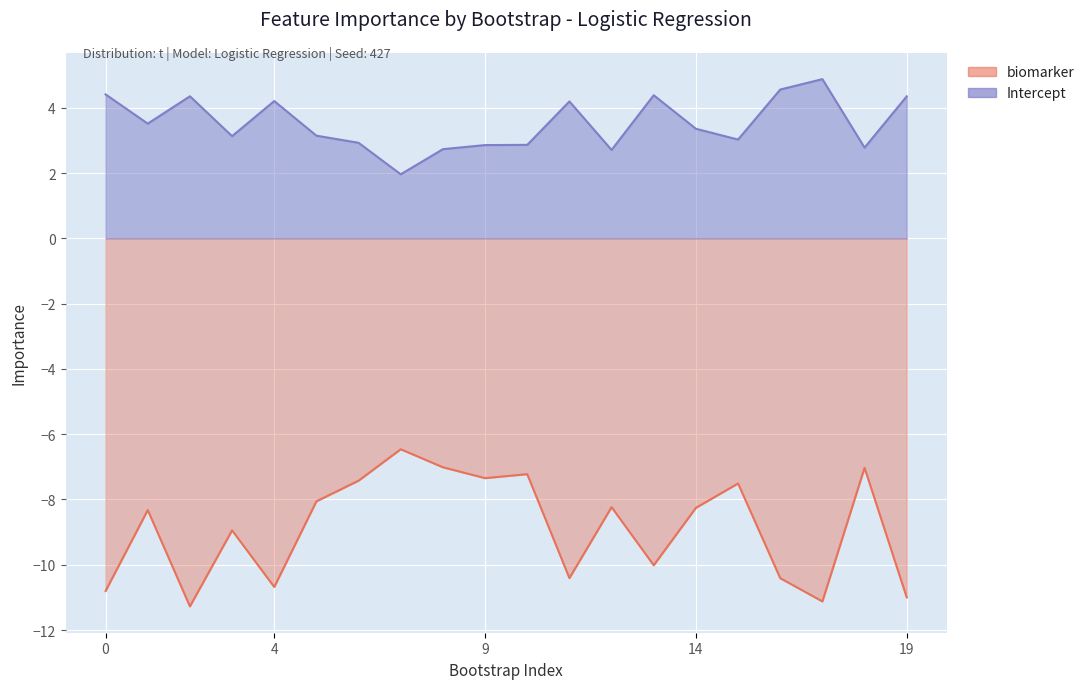

What is the total value across all series at 8?

-4.3